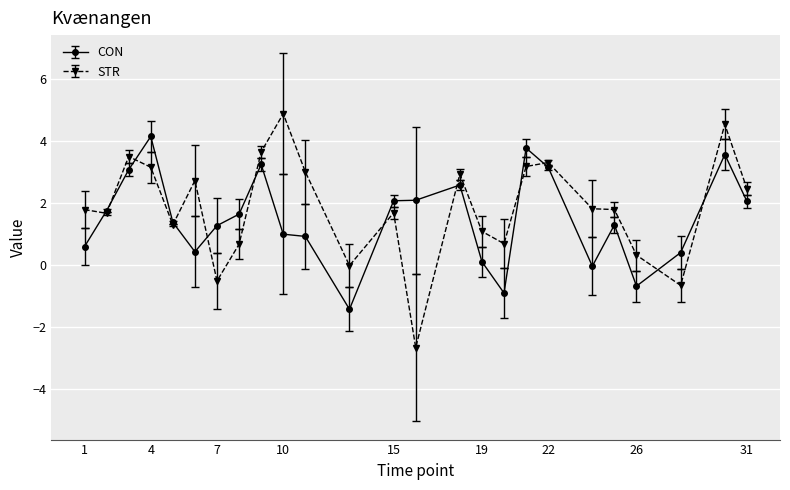

Which series has the largest range (max minus min)?

STR